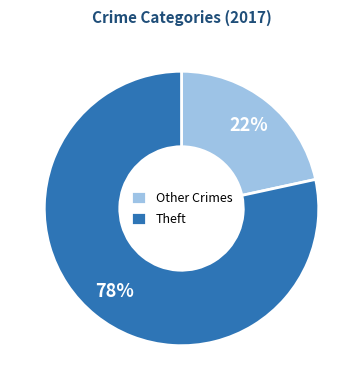

Which slice is the smallest?

Other Crimes